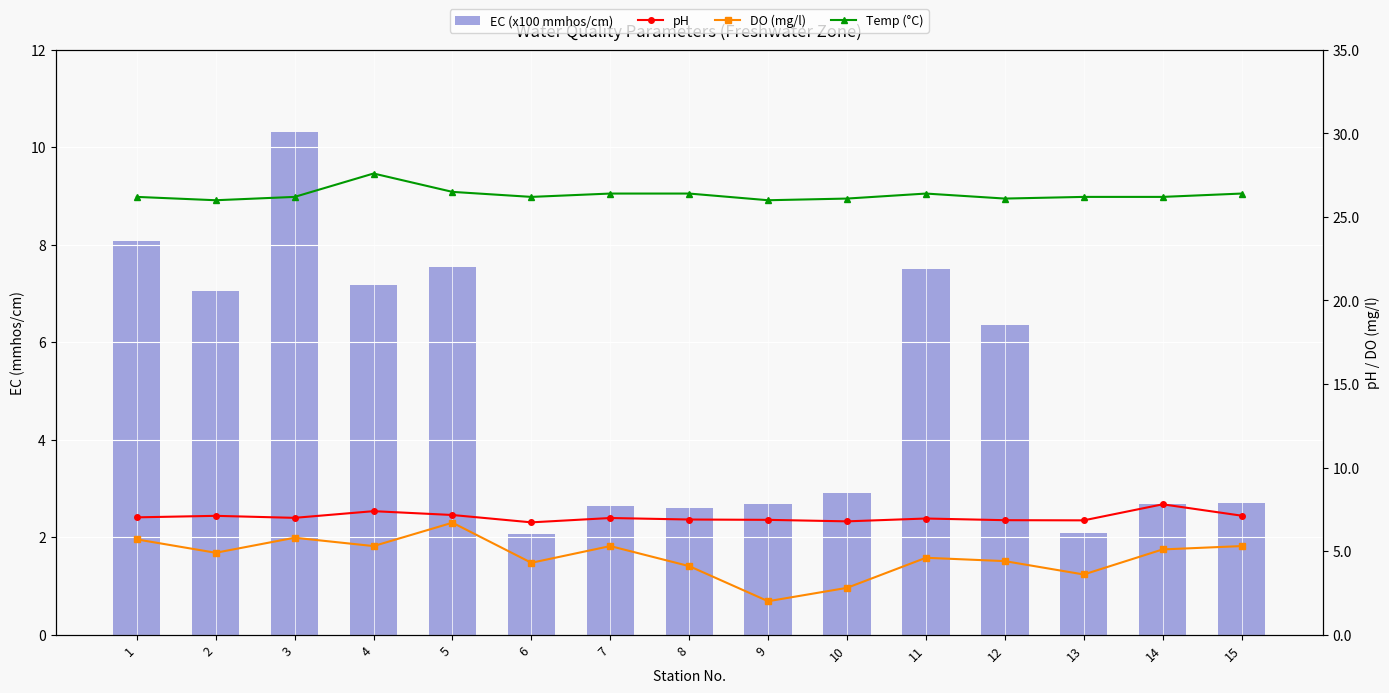

What is the value of the DO (mg/l) bar at the 6th from the left?

4.3